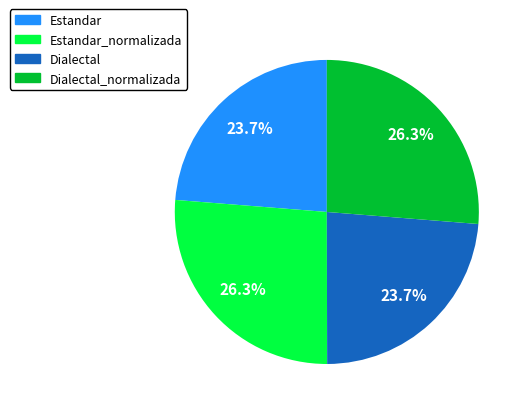

What portion of the pie excludes Dialectal_normalizada?

73.7%